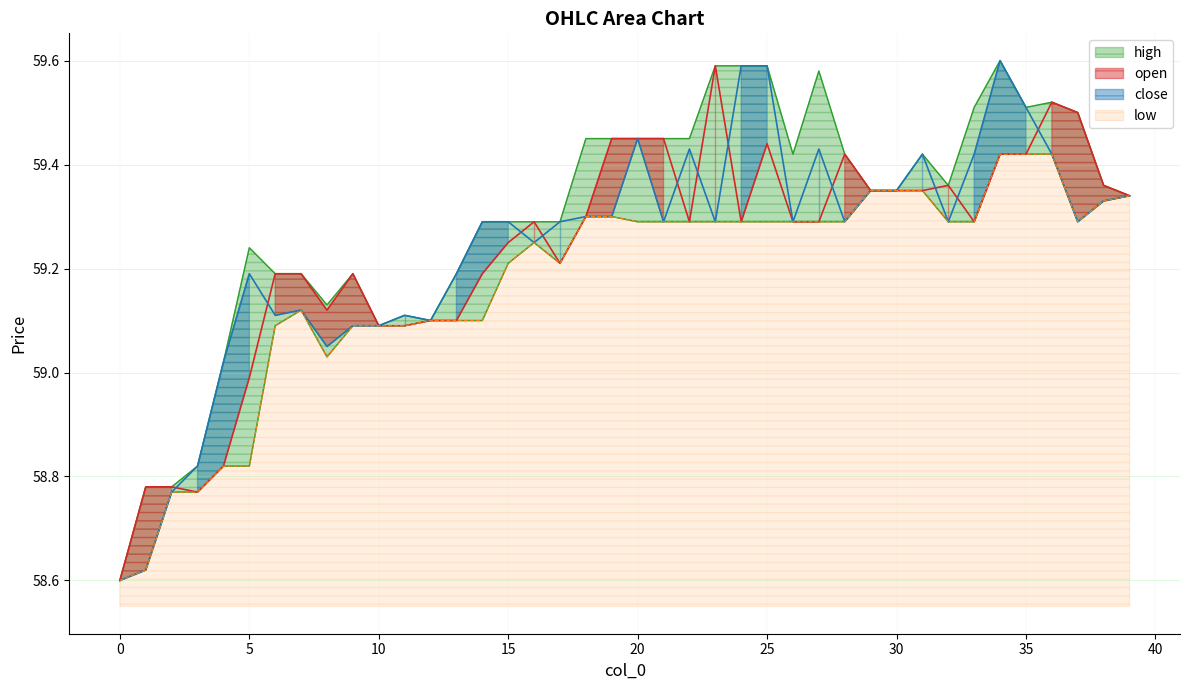

How many data points does each series have?

40